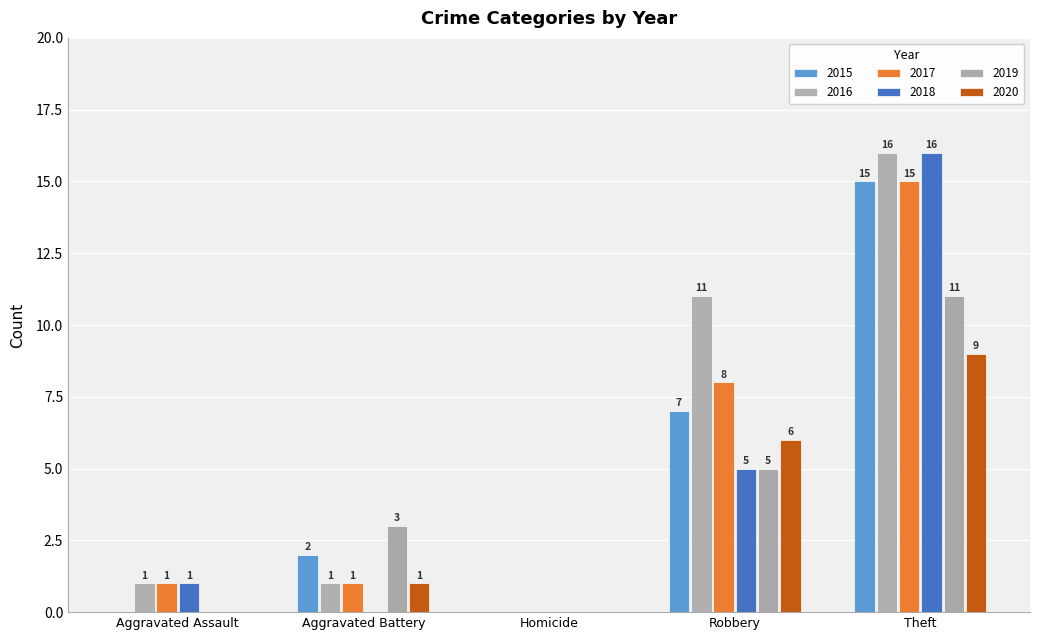

How many distinct data groups are displayed?

6